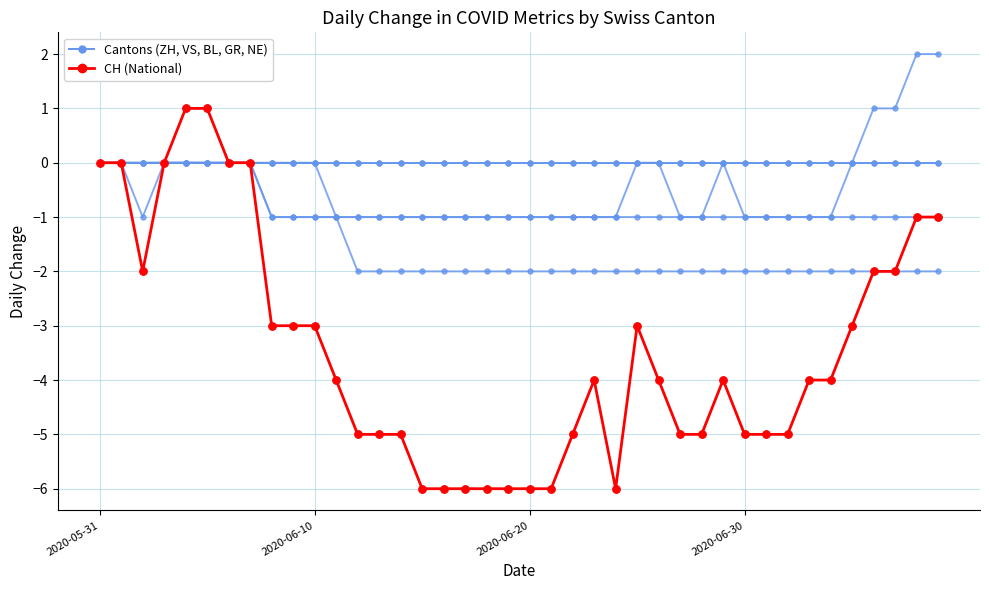

Is this an area chart (filled region under the line)?

No